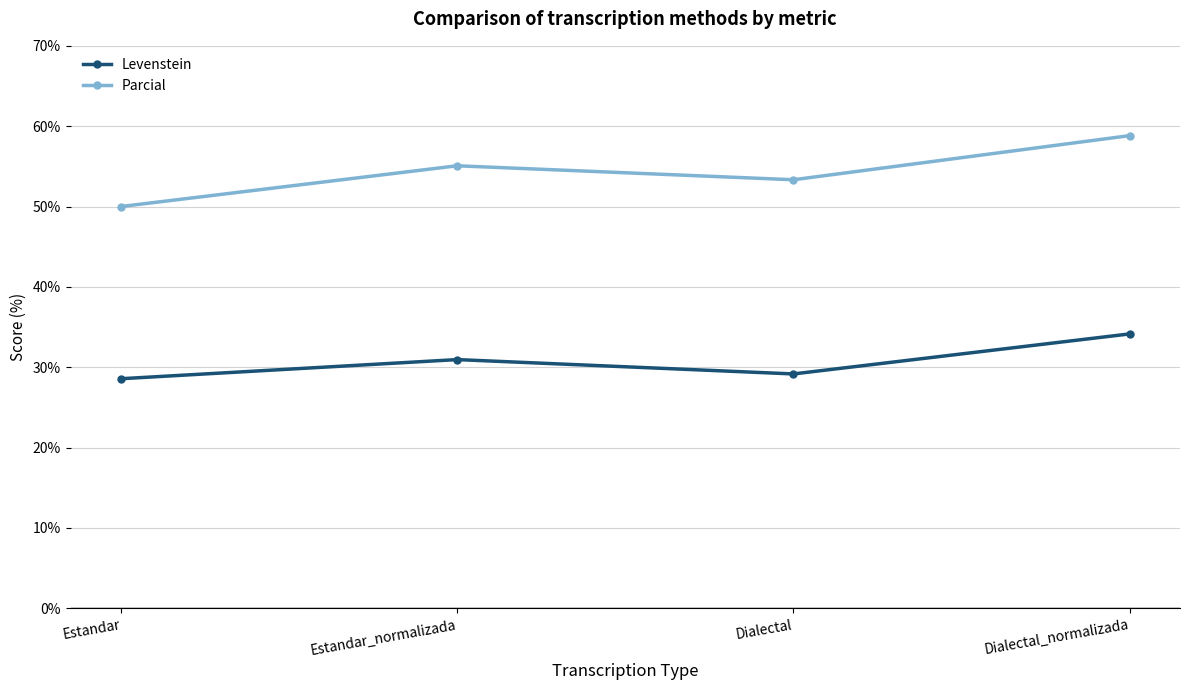

Reading left to right, transcribe all the data shown in this chart.

Levenstein: Estandar=28.6	Estandar_normalizada=31.0	Dialectal=29.2	Dialectal_normalizada=34.1
Parcial: Estandar=50.0	Estandar_normalizada=55.1	Dialectal=53.3	Dialectal_normalizada=58.8